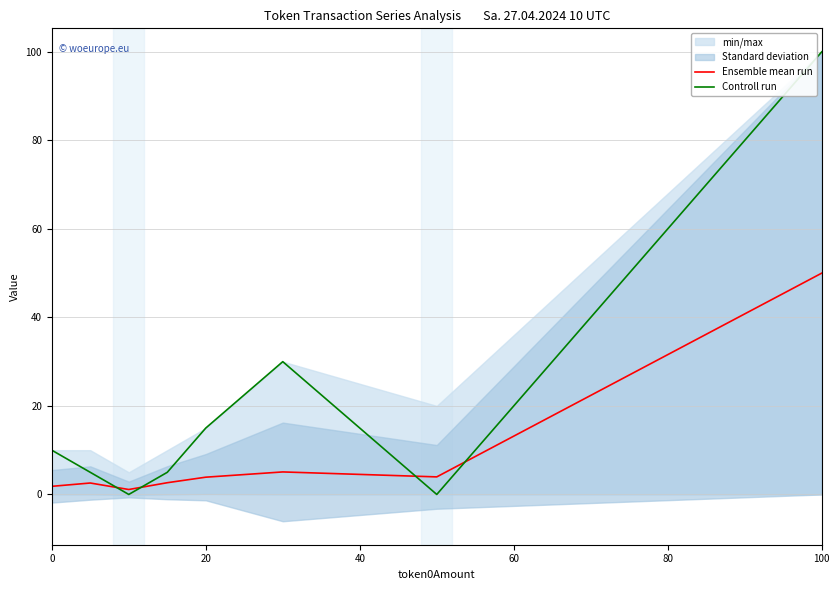

How many interior local peaks does the Controll run series have?

1